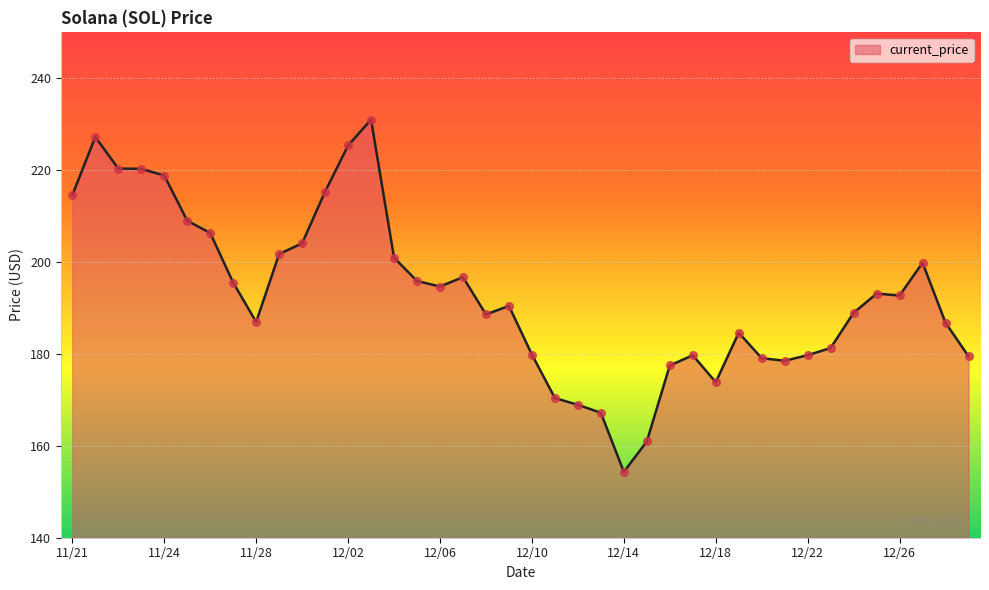

What is the difference between the maximum and minimum values?

76.7